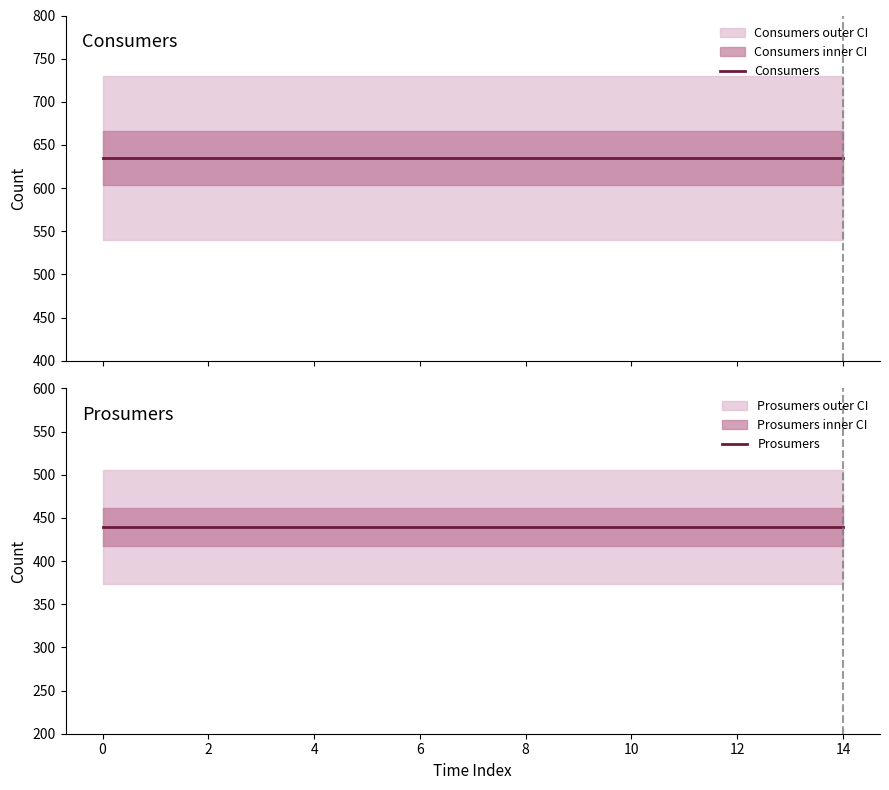

What is the label of the 9th point from the left?

8